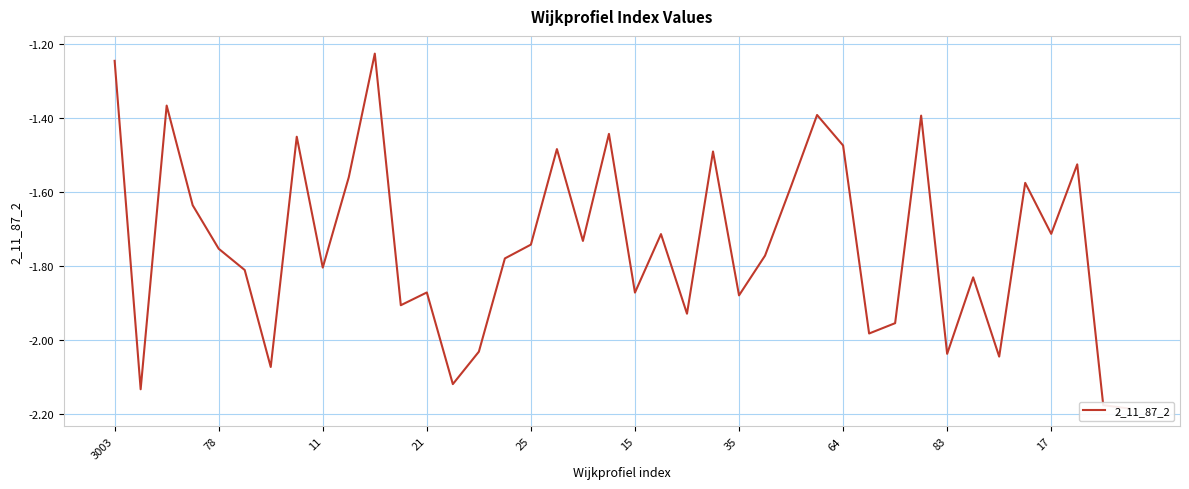

What is the value of the 23rd point from the left?

-1.9